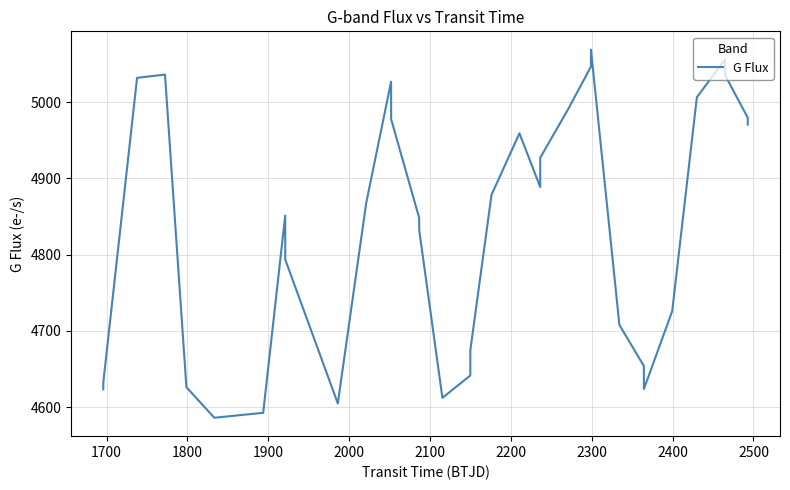

What is the difference between the maximum and minimum values?

482.7